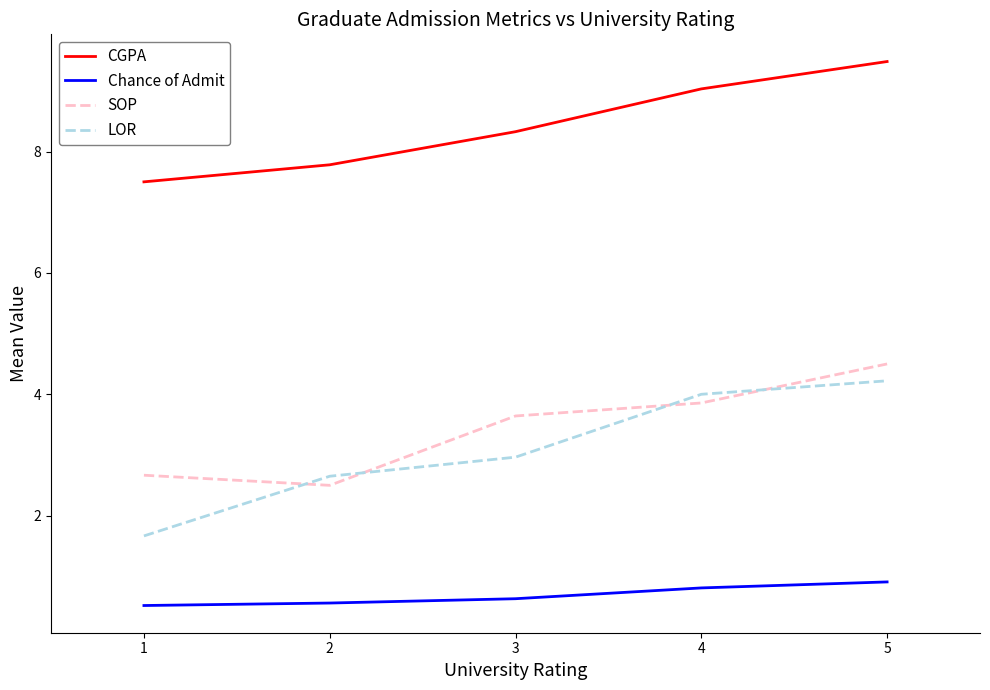

What is the spread (max minus min) of values at 5?

8.6